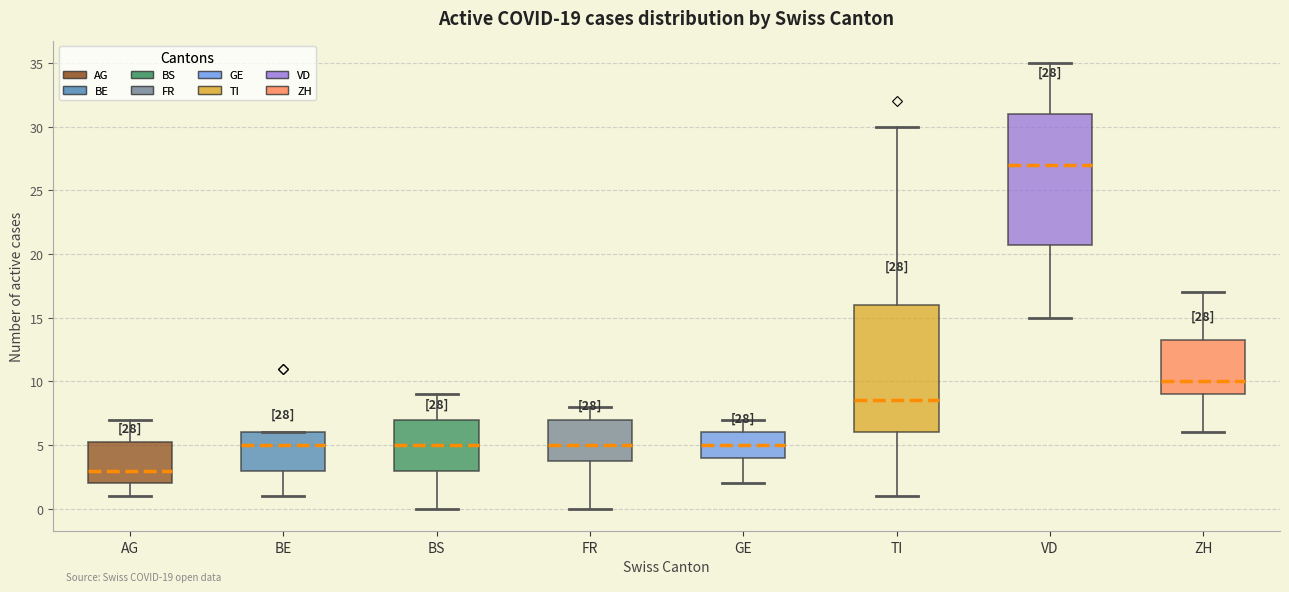

Which box's median line is the highest?

VD